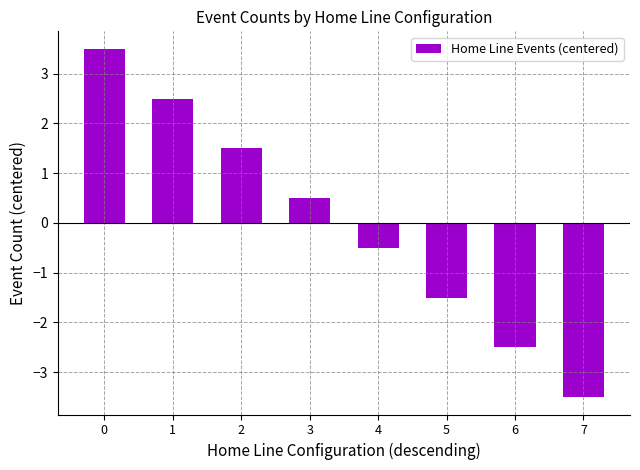

What is the smallest value displayed?

-3.5